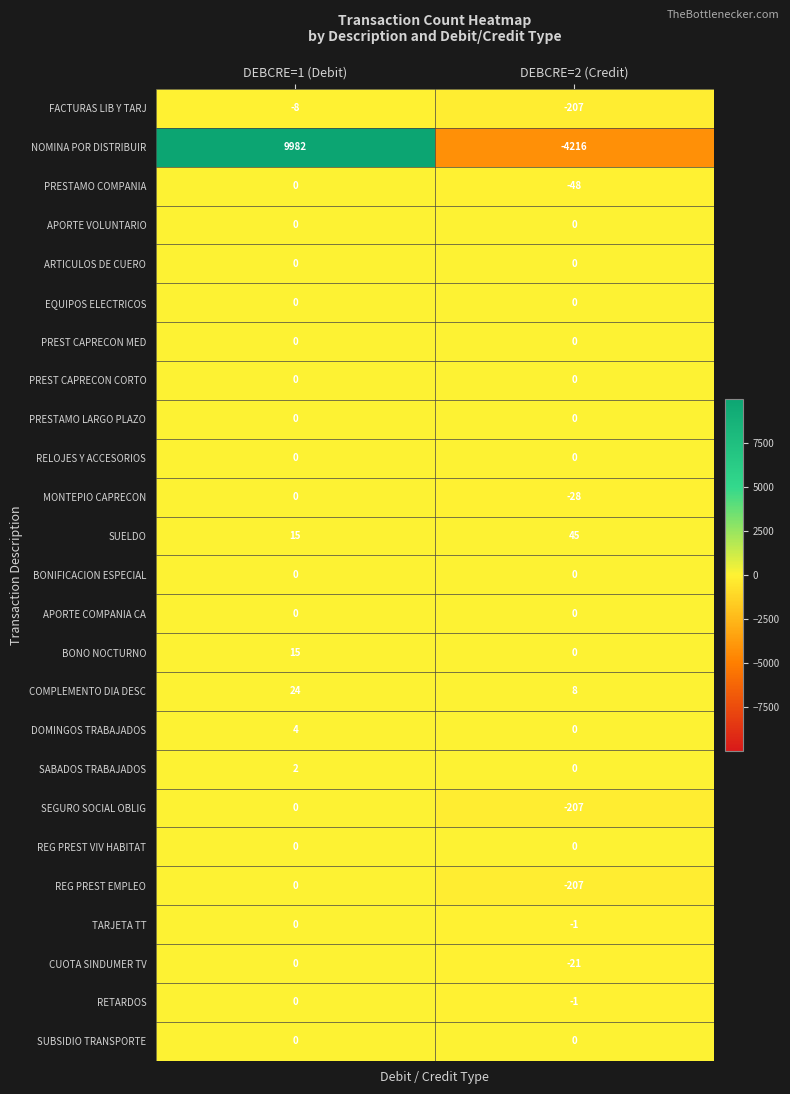

What is the total value across all series at DEBCRE=1 (Debit)?

10034